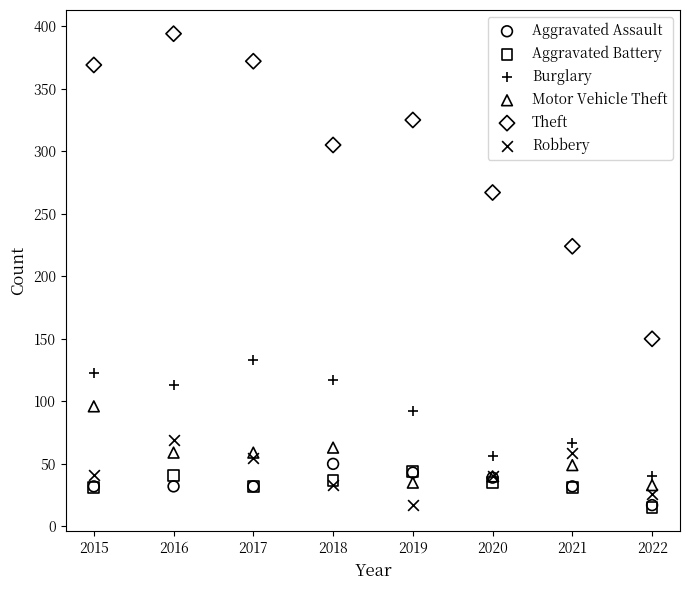

Across all series, what Y value is closest to 204?

224